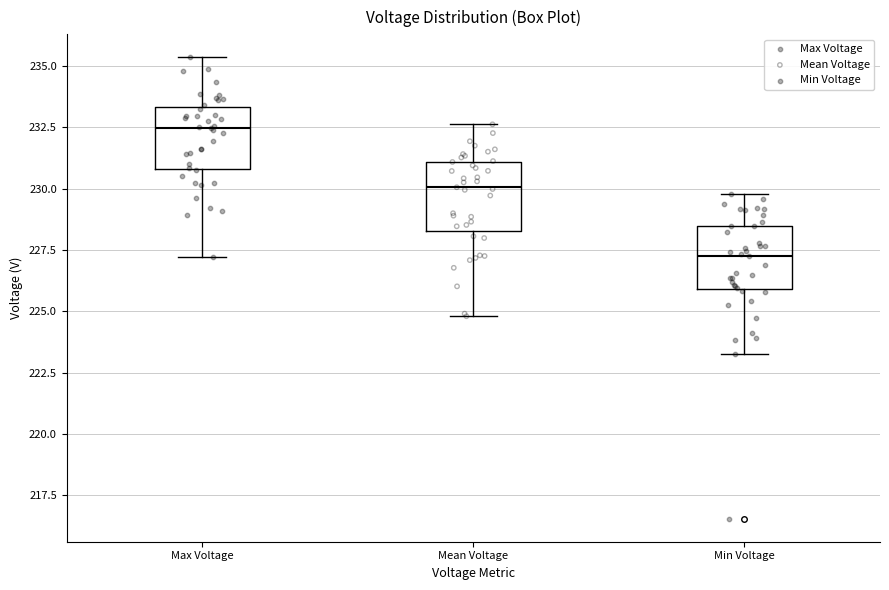

Reading left to right, read every box against the y-axis: the position of its median line, the range the box covers, and the ends of its whiskers. The values are not printed on the chart, so give them approximately, as read against the axis.

Max Voltage: median 232.5, box 231.0 to 233.5, whiskers 227.0 to 235.5
Mean Voltage: median 230.0, box 228.5 to 231.0, whiskers 225.0 to 232.5
Min Voltage: median 227.5, box 226.0 to 228.5, whiskers 223.5 to 230.0